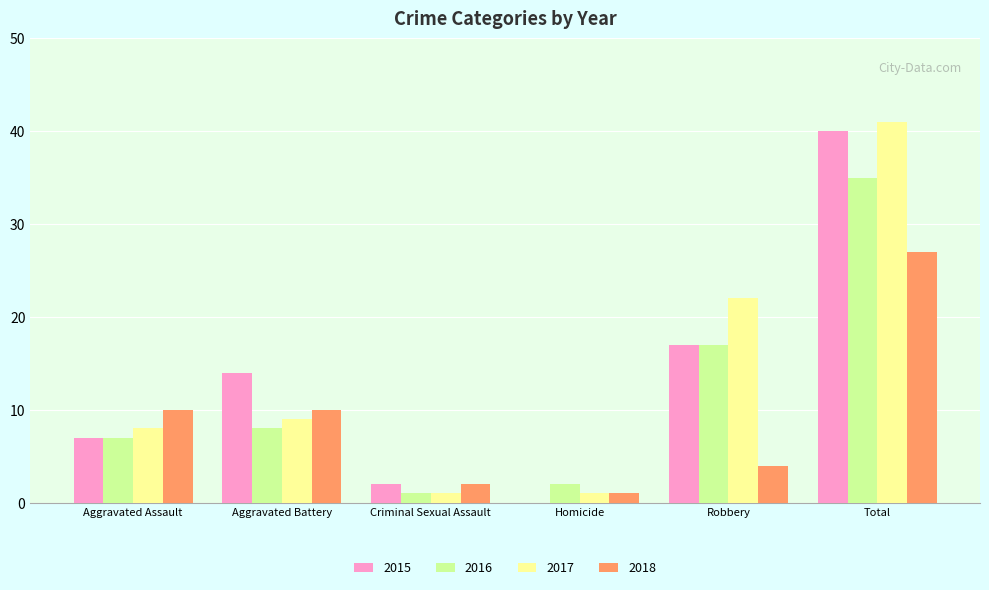

Reading left to right, transcribe all the data shown in this chart.

2015: 7	14	2	0	17	40
2016: 7	8	1	2	17	35
2017: 8	9	1	1	22	41
2018: 10	10	2	1	4	27